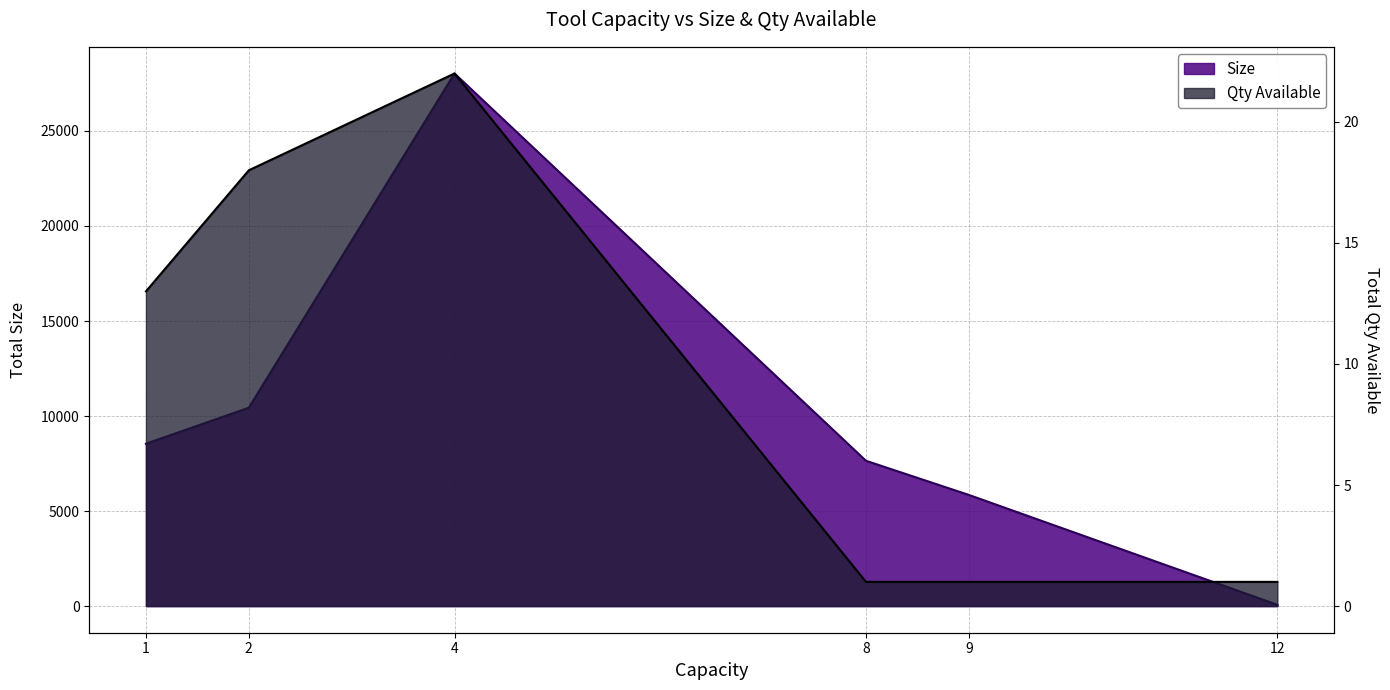

How many Qty Available values are between 1 and 18?

5